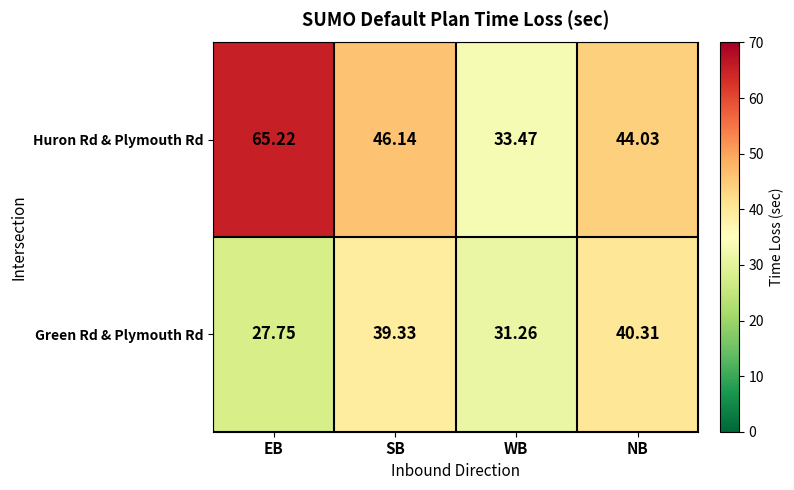

Which series has the largest total across all categories?

Huron Rd & Plymouth Rd